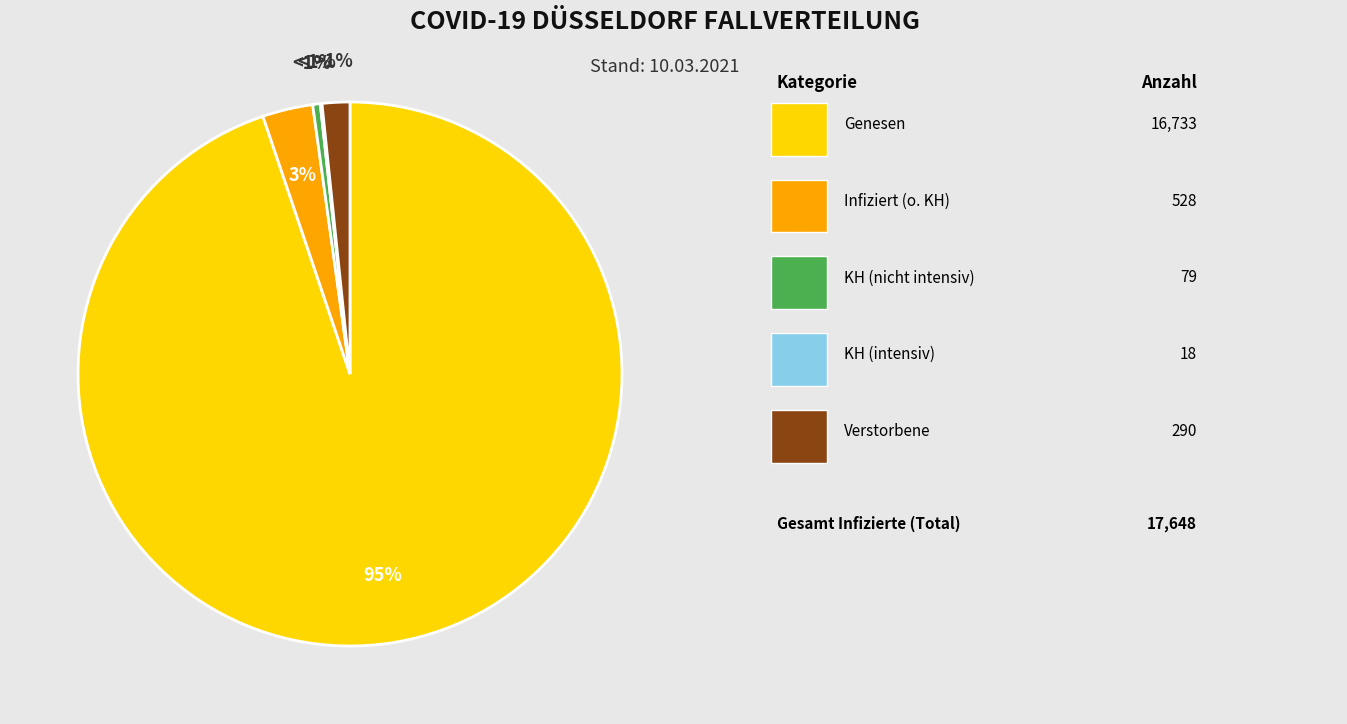

To the nearest percent, what is the combined percentage of Infiziert (o. KH) and KH (intensiv)?

3%